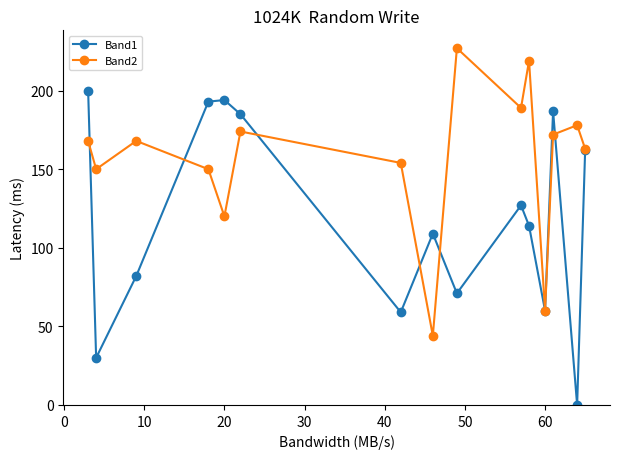

What are all the series names shown in the legend?

Band1, Band2